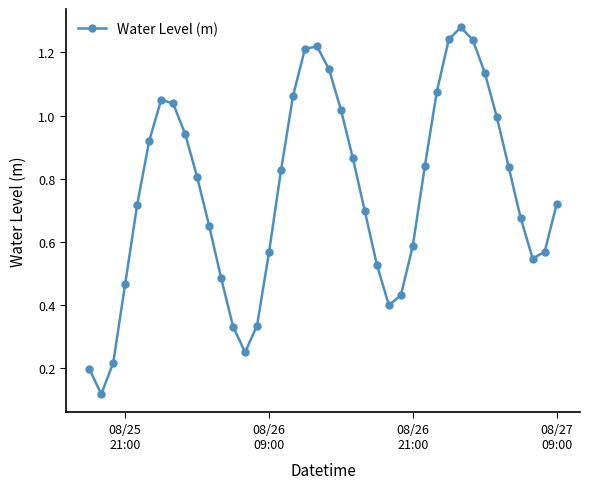

What is the sum of all values?

30.2